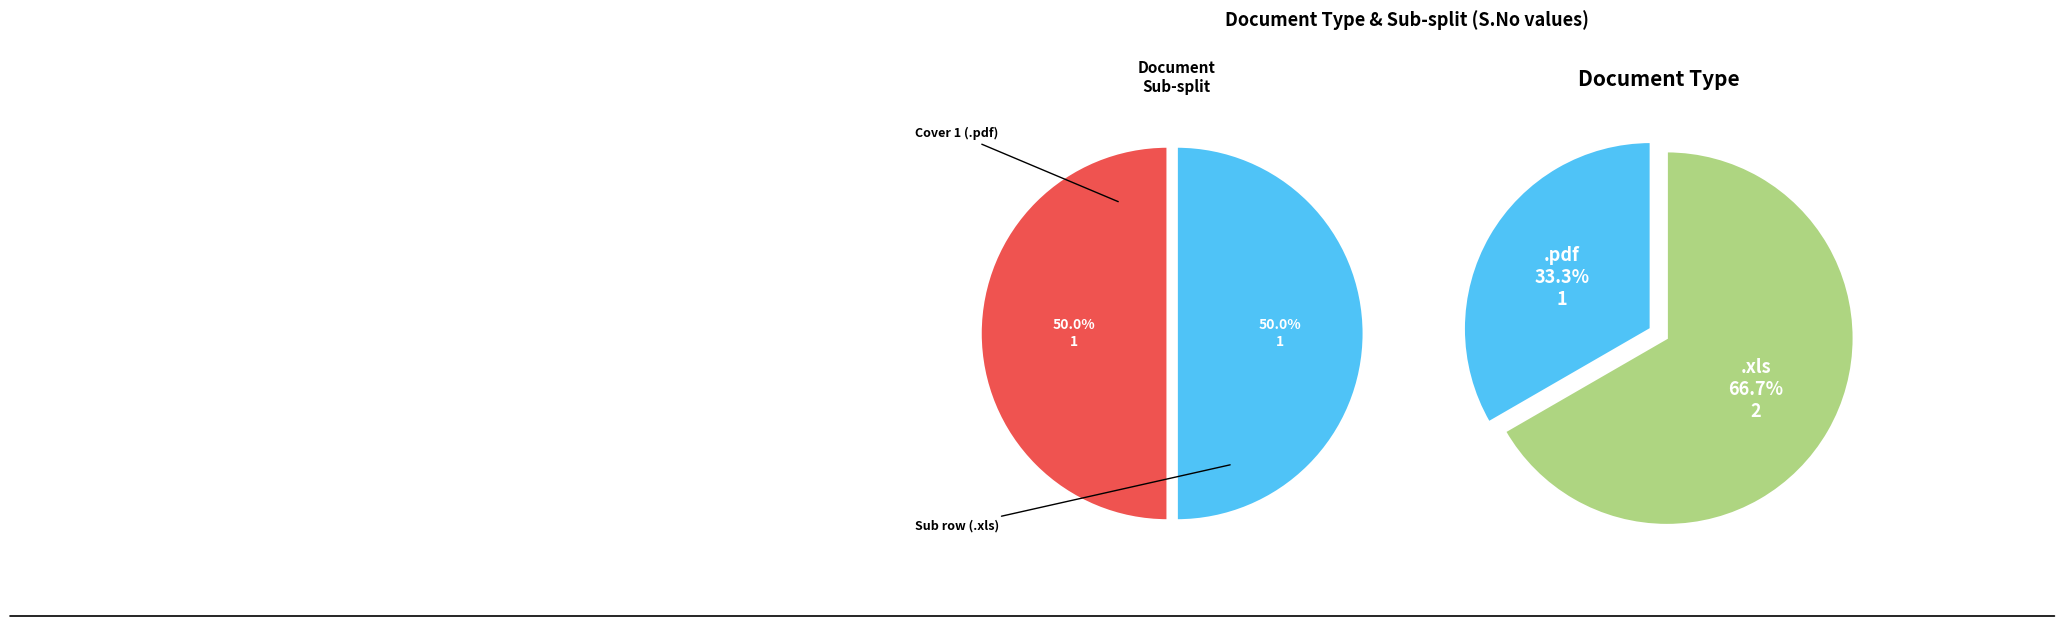

True or false: .xls accounts for 67% of the total.

True